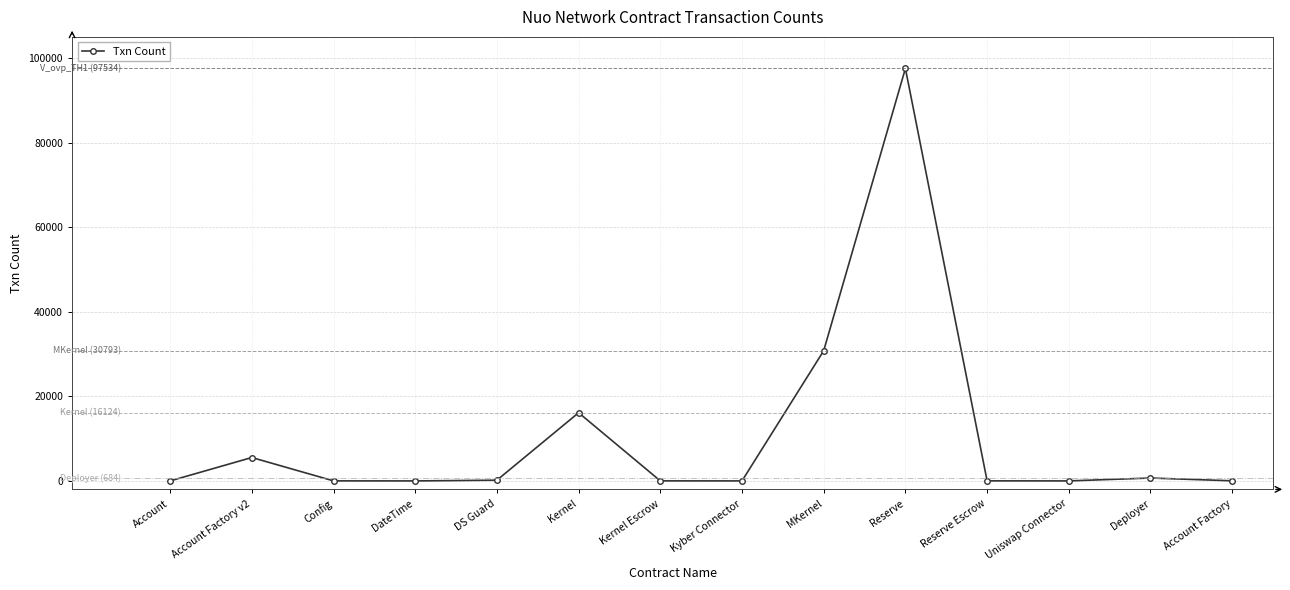

How many values are below 27?

7